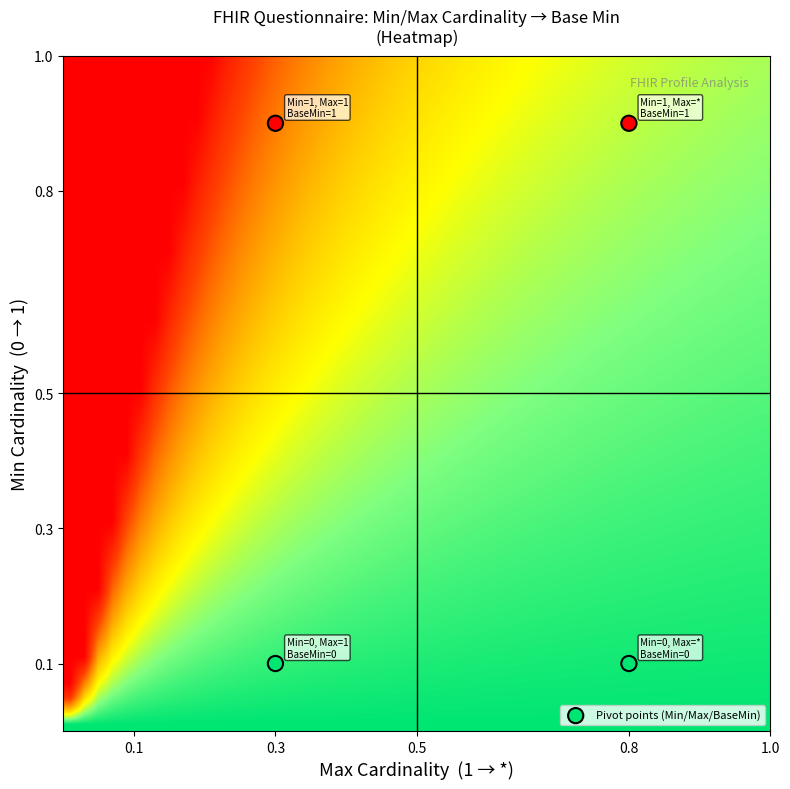

What is the average Y value?

0.5